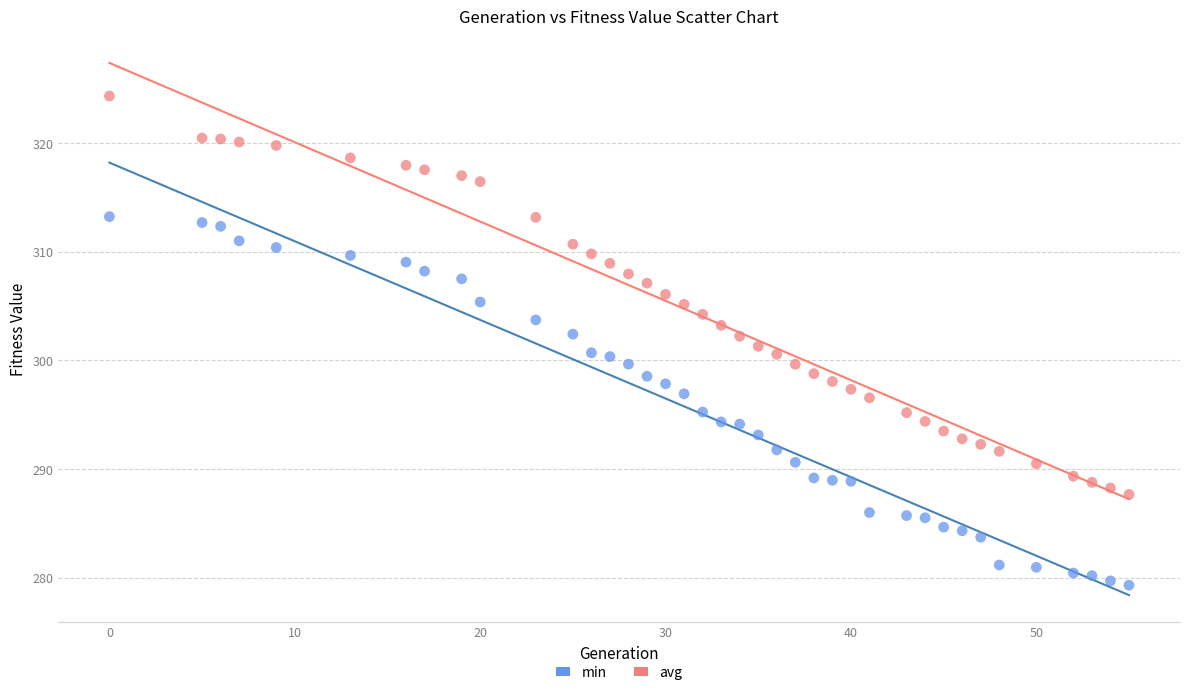

Across all data points, what is the range of Y values (max minus min)?

45.0